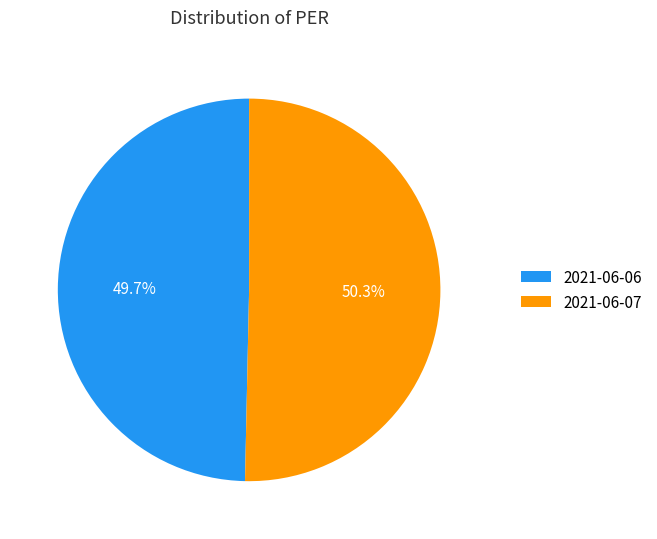

To the nearest percent, what percentage of the pie is 2021-06-06?

50%